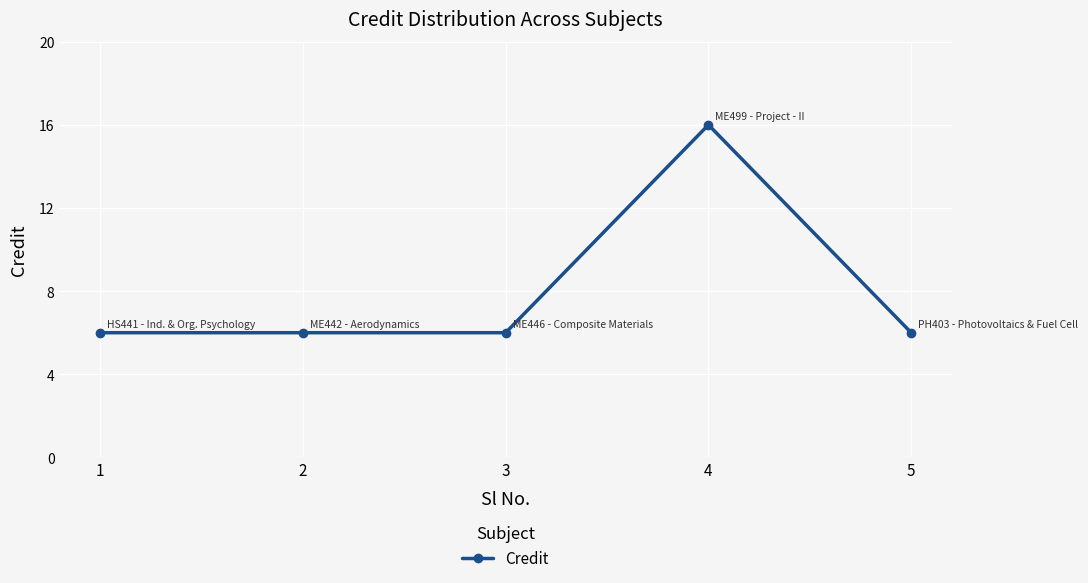

True or false: the data has more than 2 interior local peaks.

False